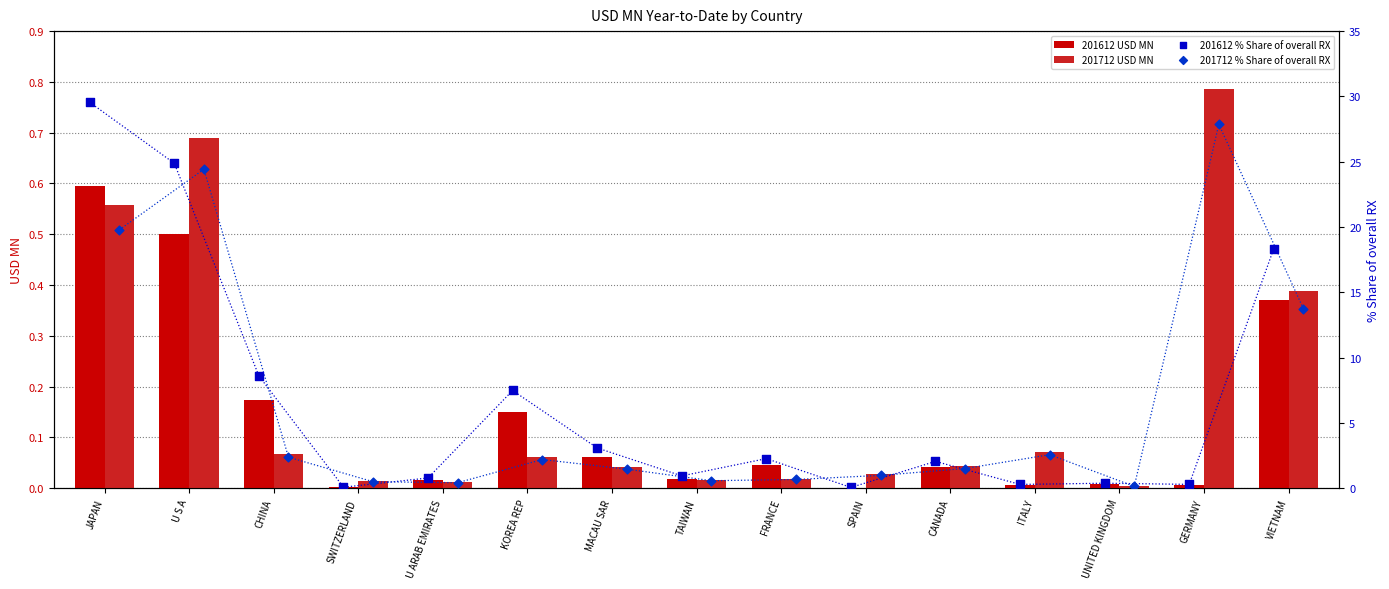

Which category has the highest value in the 201612 USD MN series?

JAPAN